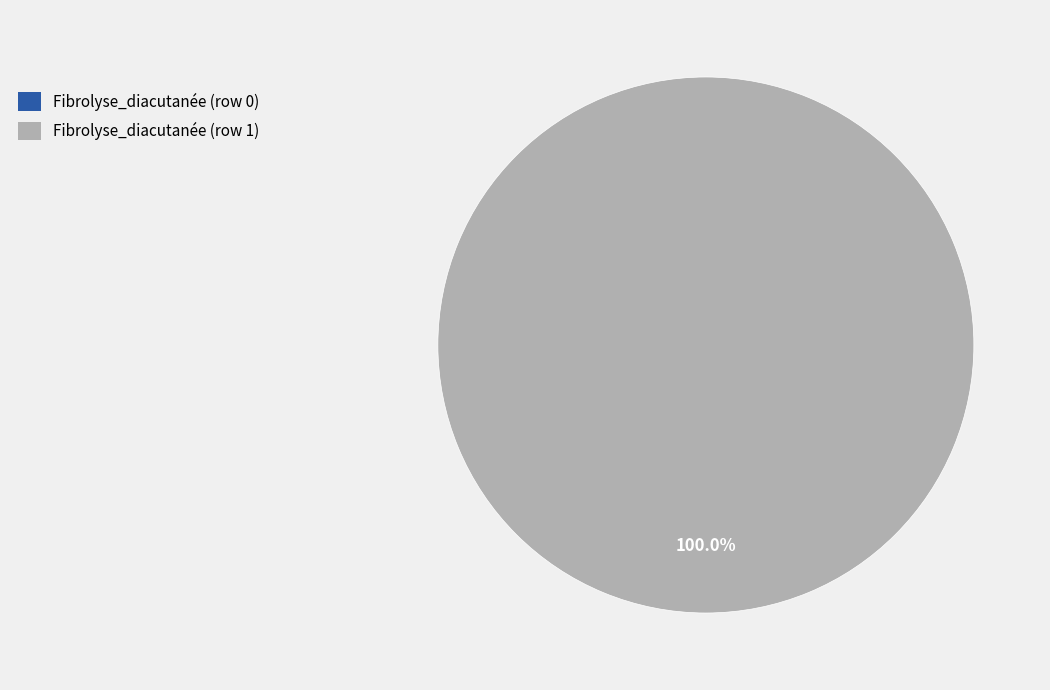

How many segments does this pie chart have?

2